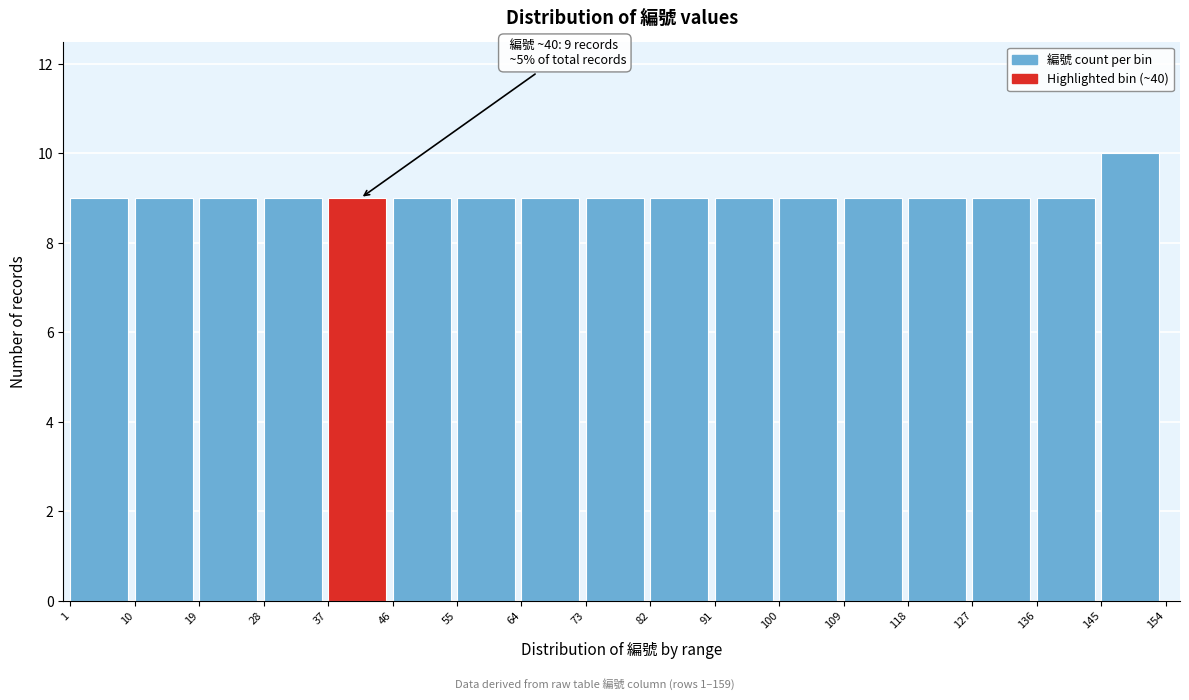

Over which range of the x-axis is the bar tallest?

145 to 154